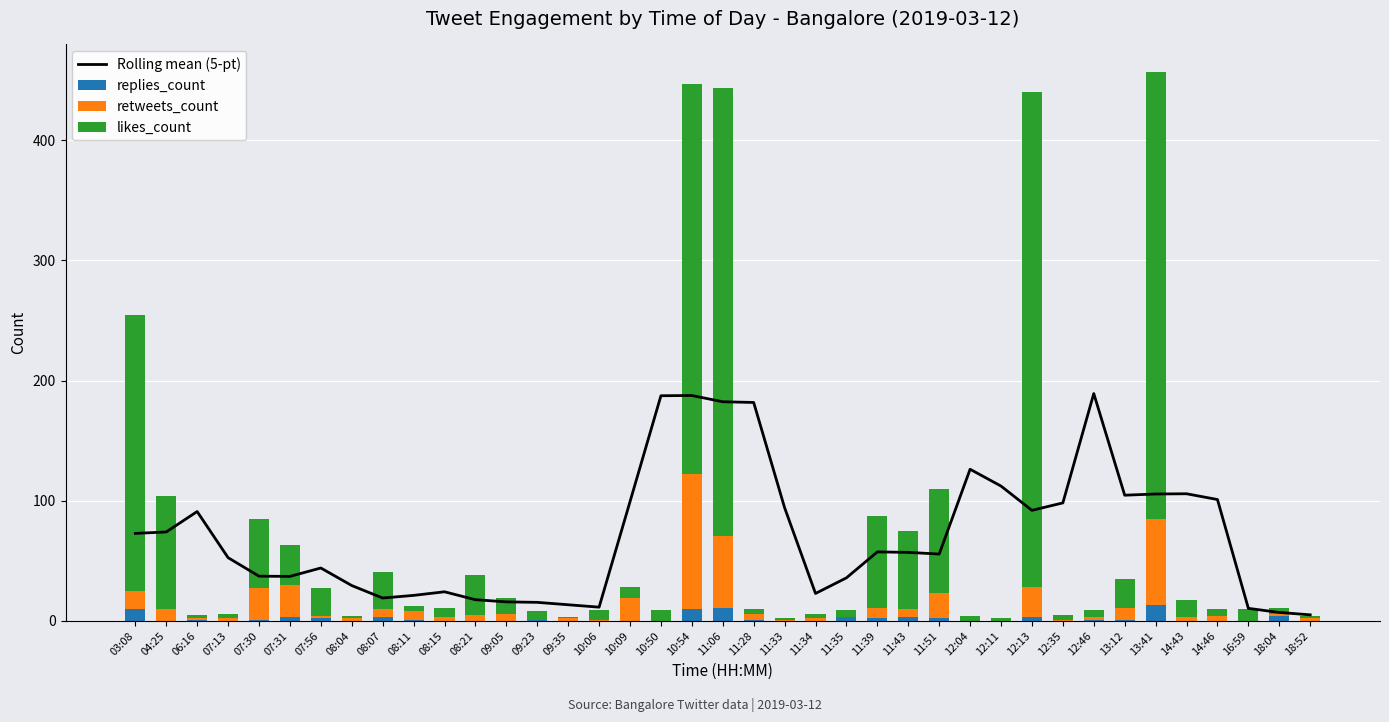

At which label does likes_count first exceed 9?

03:08